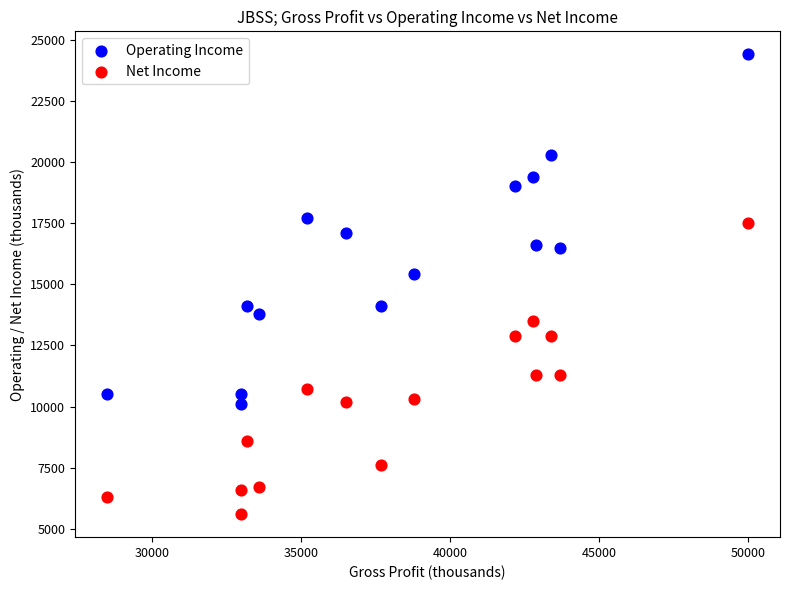

Across all series, what Y value is closest to 15000?

15400